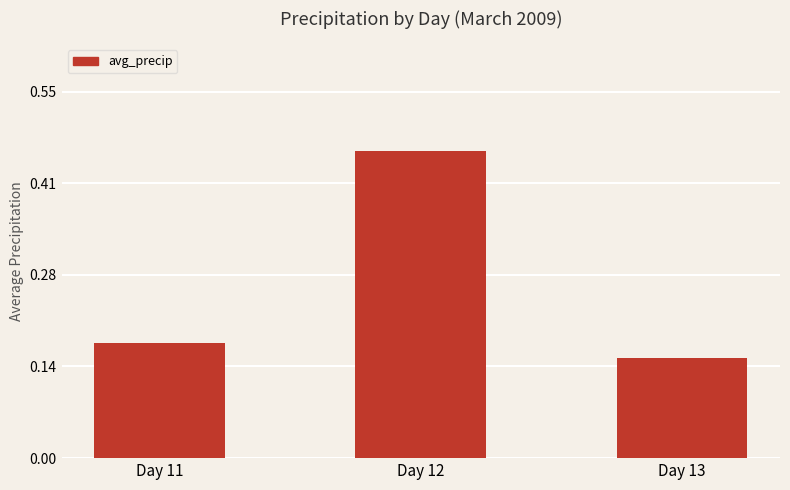

Count the values in the range 0 to 1.

3